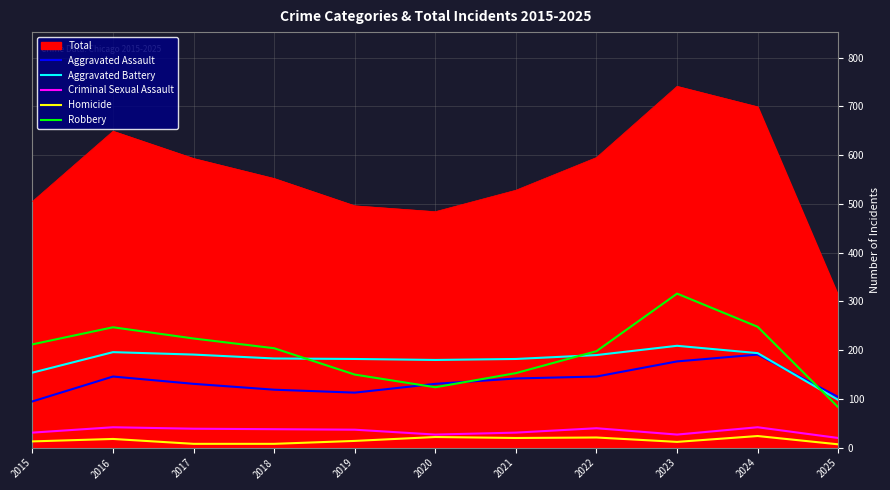

What is the total value across all series at 2024?

1398